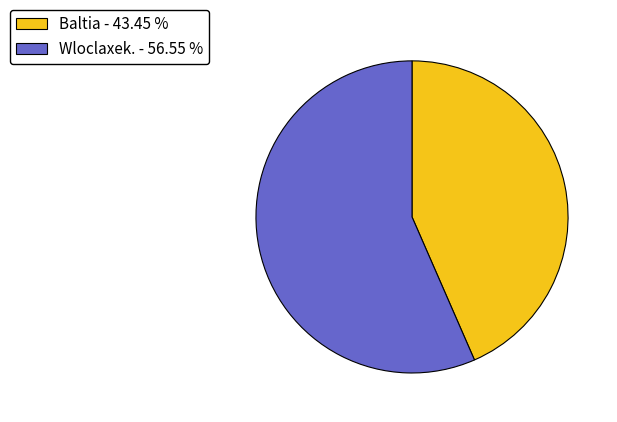

Which has a higher value, Wloclaxek. - 56.55 % or Baltia - 43.45 %?

Wloclaxek. - 56.55 %